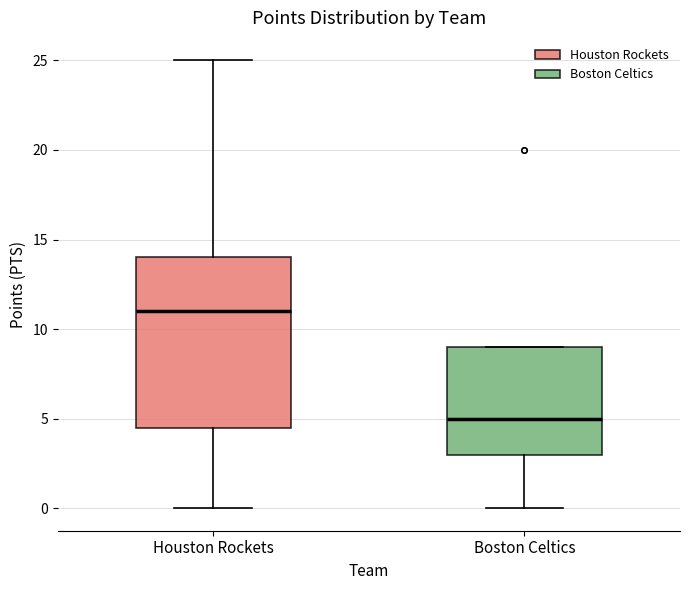

Reading left to right, transcribe this box plot: for each box, give where its median line is, the range the box spans, and where its two whiskers end, as read against the y-axis. The values are not printed on the chart, so give them approximately, as read against the axis.

Houston Rockets: median 11.0, box 4.5 to 14.0, whiskers 0.0 to 25.0
Boston Celtics: median 5.0, box 3.0 to 9.0, whiskers 0.0 to 9.0